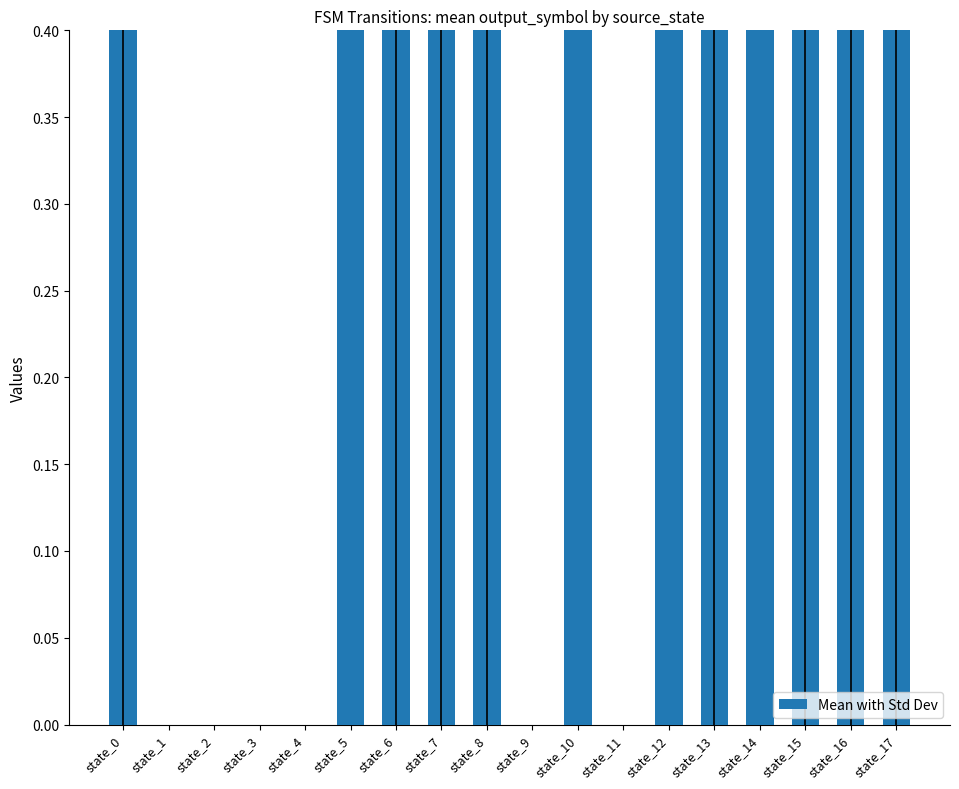

What is the approximate value at state_13?

0.5